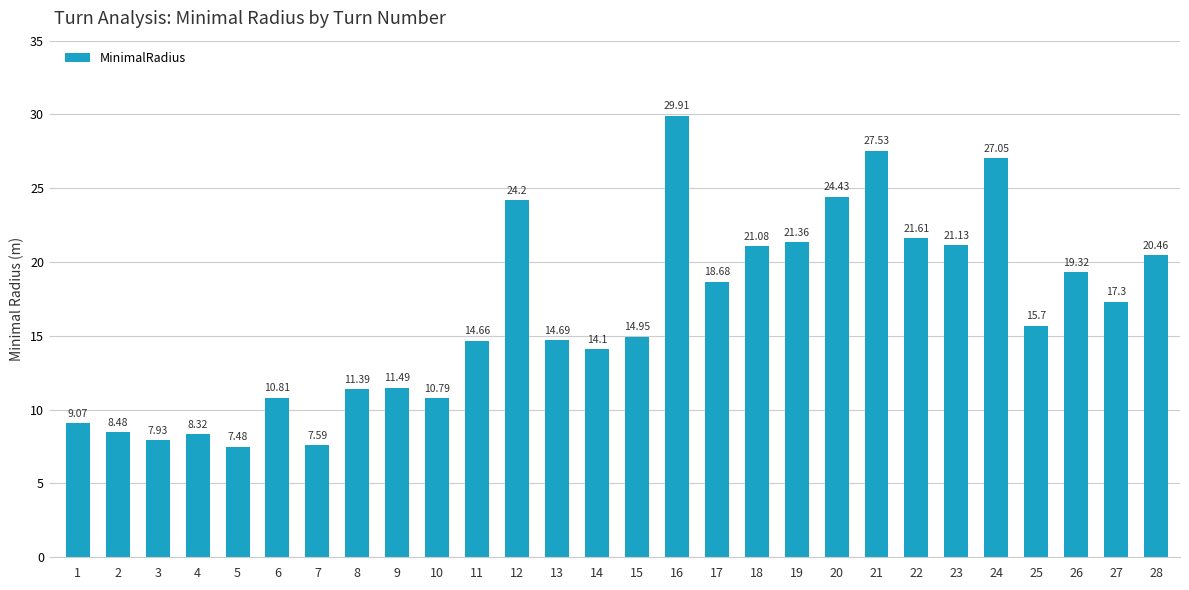

How many categories are shown in the chart?

28